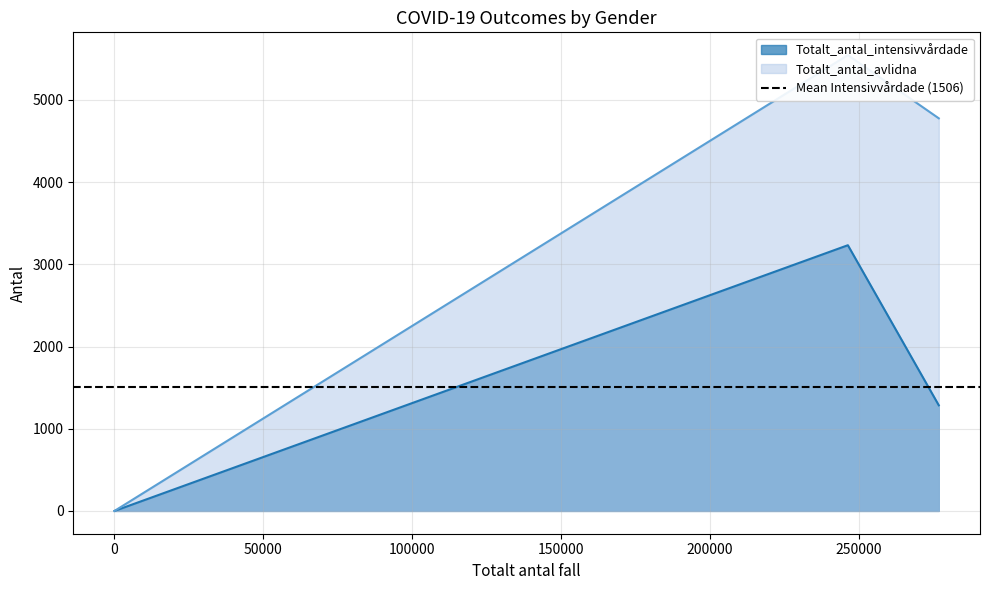

What is the maximum value for Totalt_antal_intensivvårdade?

3233